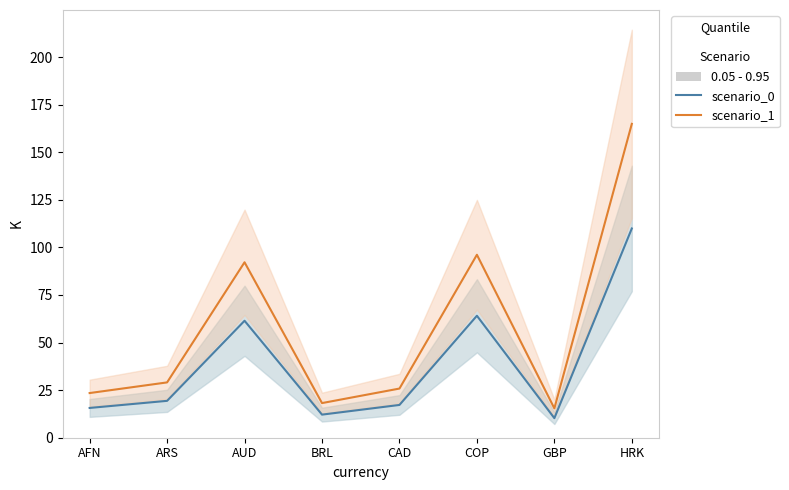

What is the value of the scenario_0 point at the 5th from the left?

17.2